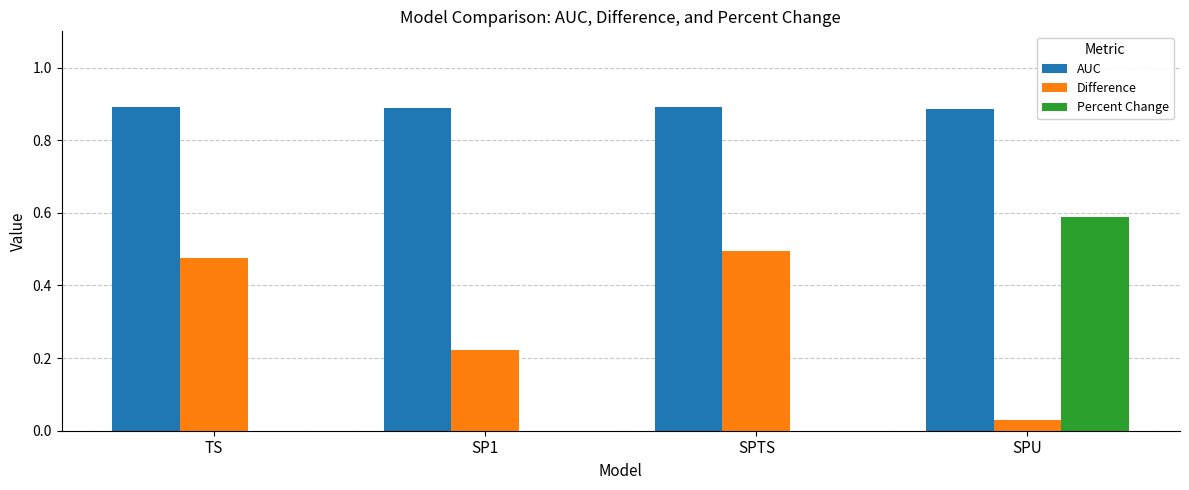

The value of Percent Change at SPTS is 0.0. True or false?

True